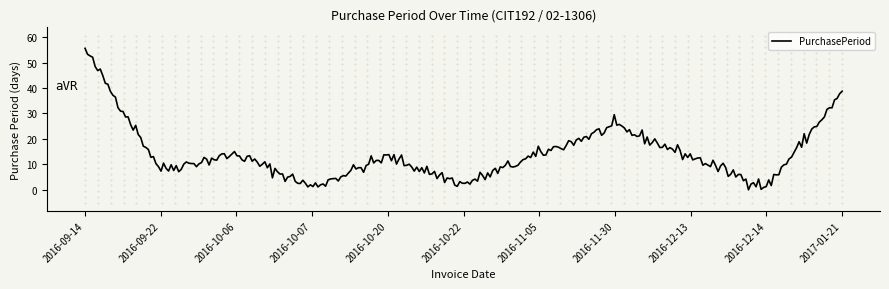

What is the difference between the maximum and minimum values?

55.6